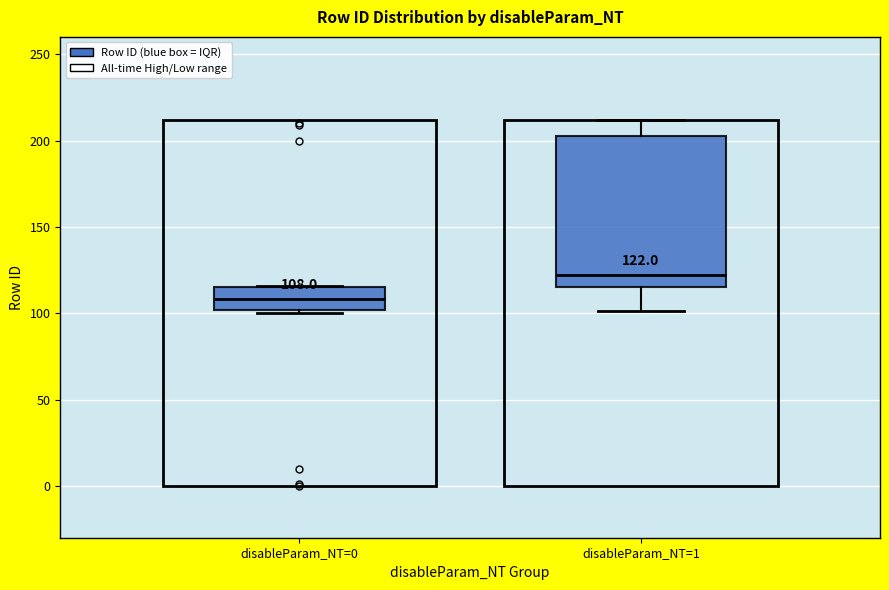

Which box's median line is the highest?

disableParam_NT=1